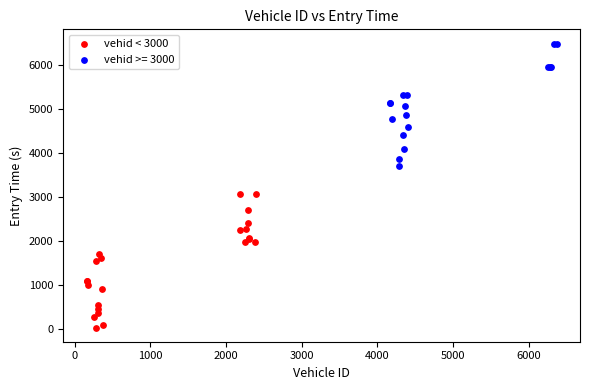

Which series reaches the minimum Y coordinate?

vehid < 3000